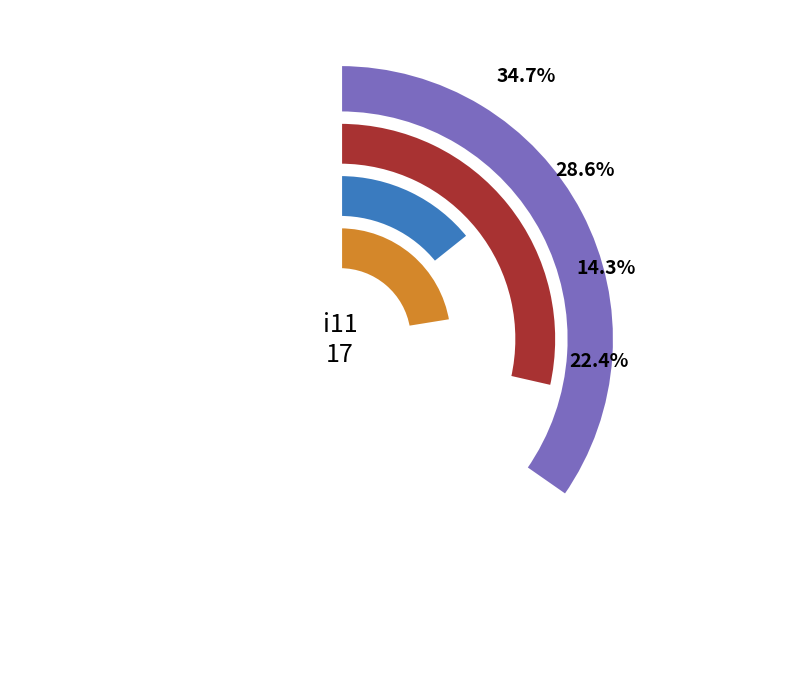

What is the largest slice in the pie chart?

i11